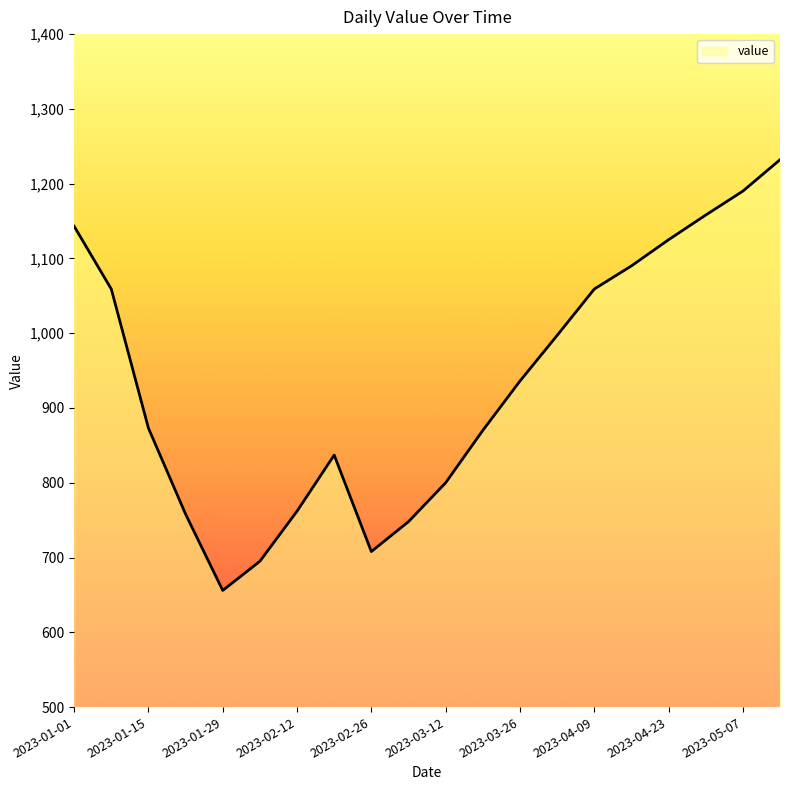

What is the difference between the maximum and minimum values?

576